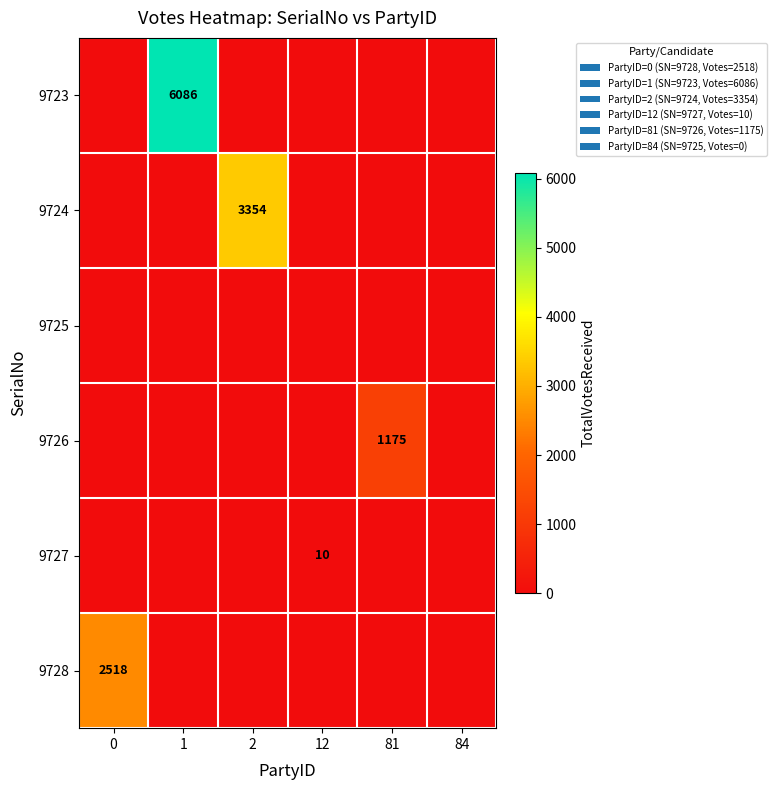

At which category is the sum across all series the highest?

1